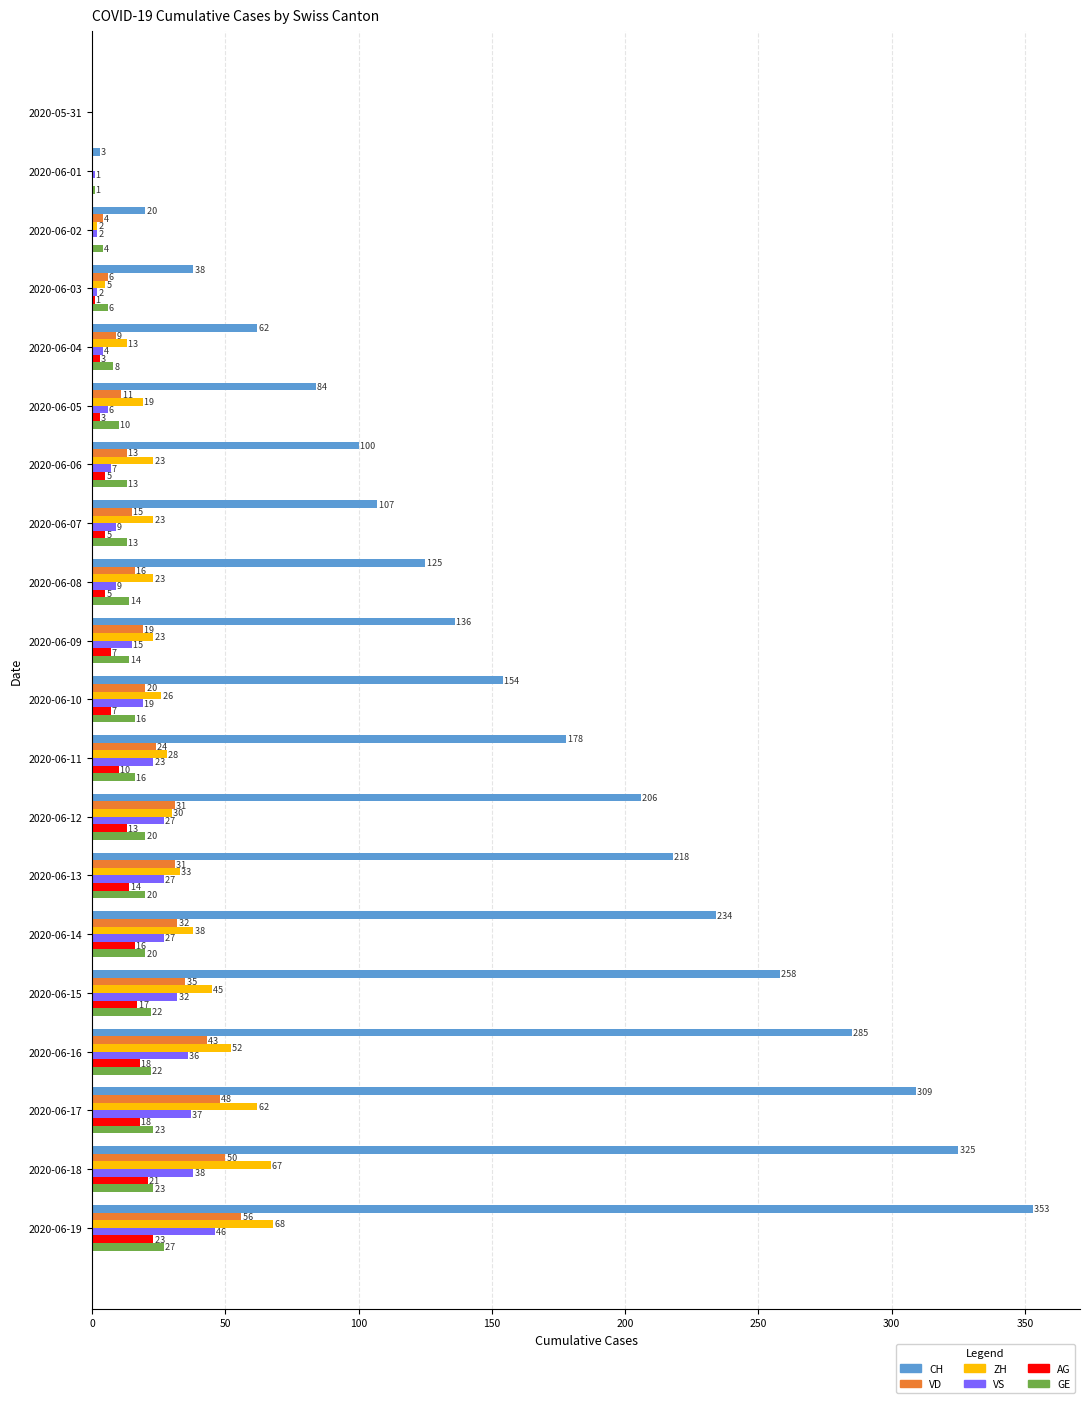

Which series changed the most between 2020-05-31 and 2020-06-10?

CH